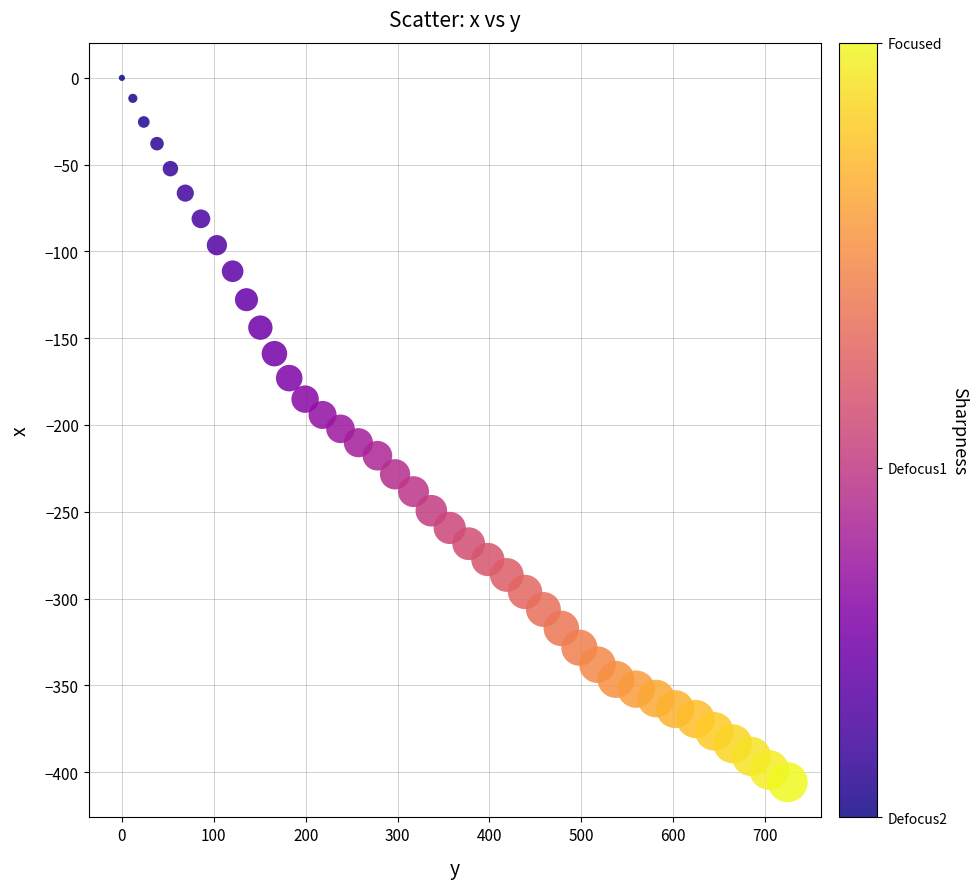

What is the range of X values (max minus min)?

724.7